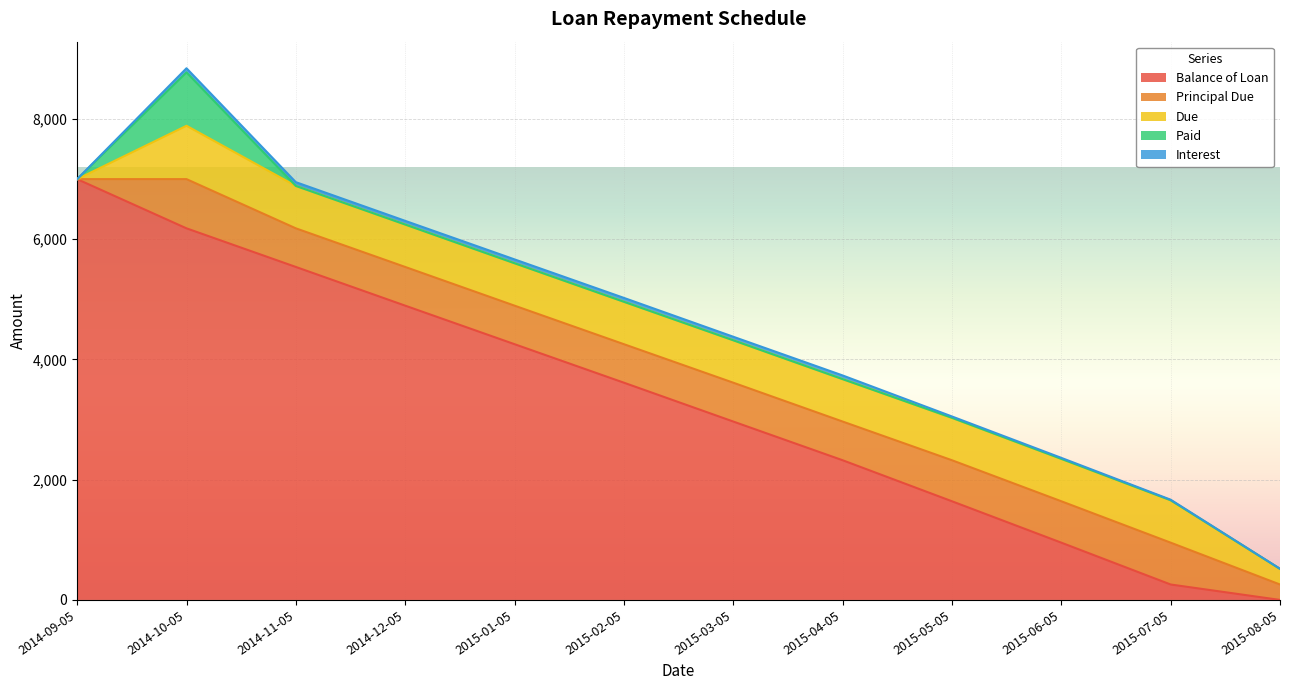

What is the average value of the Principal Due series?

583.3